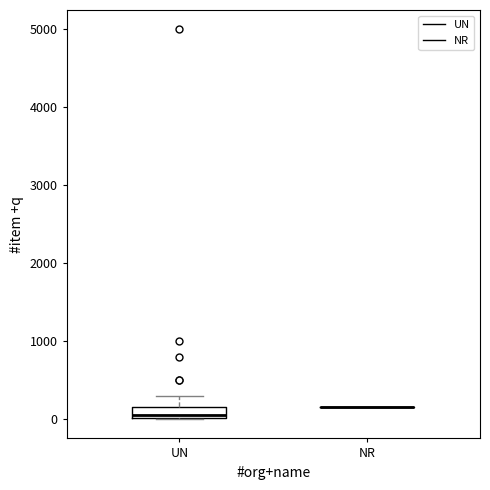

Which box is the tallest, from its lower edge to its upper edge?

UN